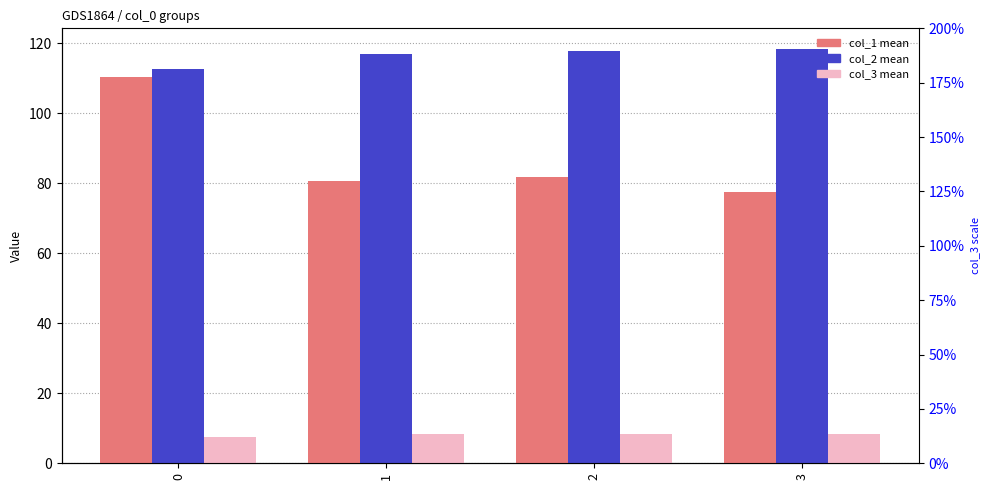

How many data points in col_2 mean are less than 117?

1